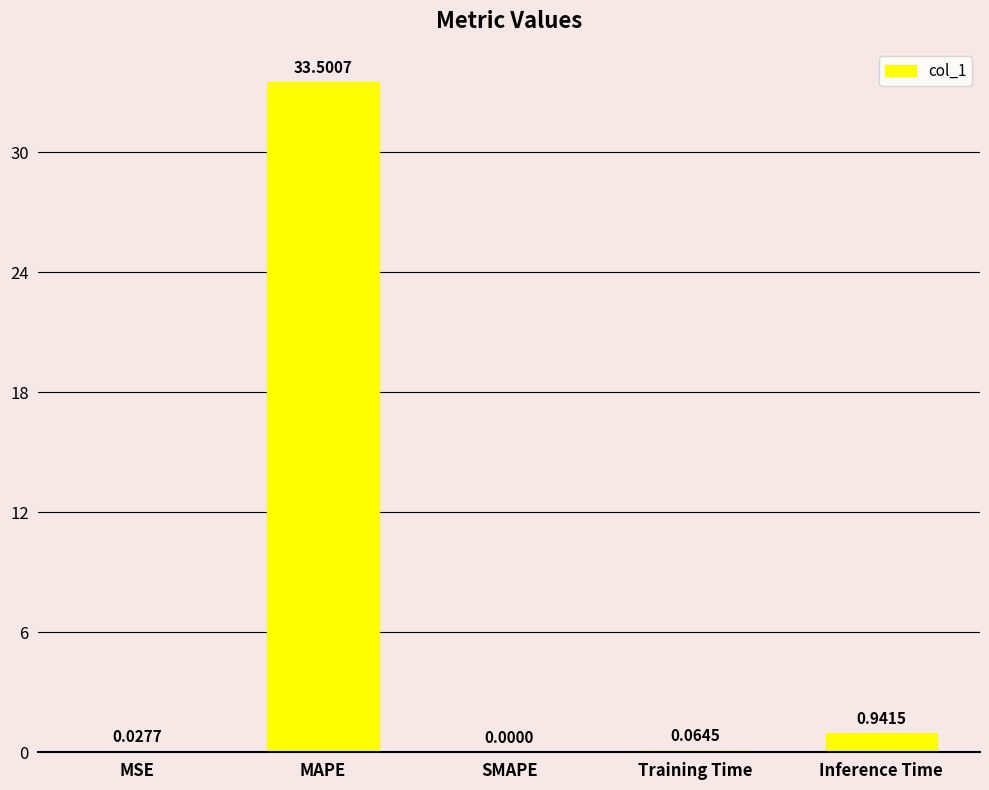

What is the change in value from MAPE to Inference Time?

-32.6